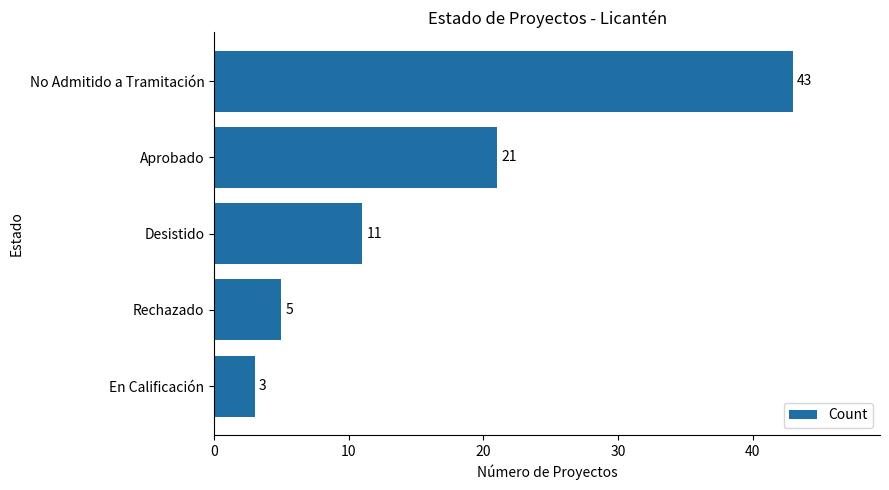

The value at No Admitido a Tramitación is 43. True or false?

True